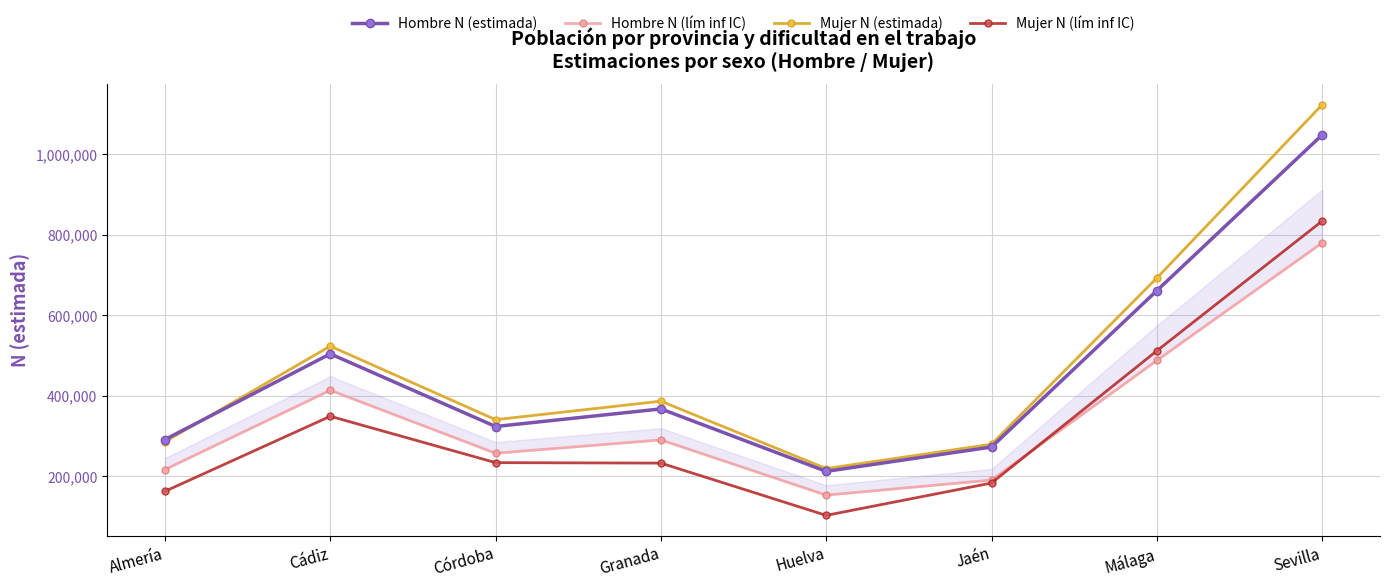

After their last crossing, which series has the higher values: Mujer N (estimada) or Hombre N (estimada)?

Mujer N (estimada)